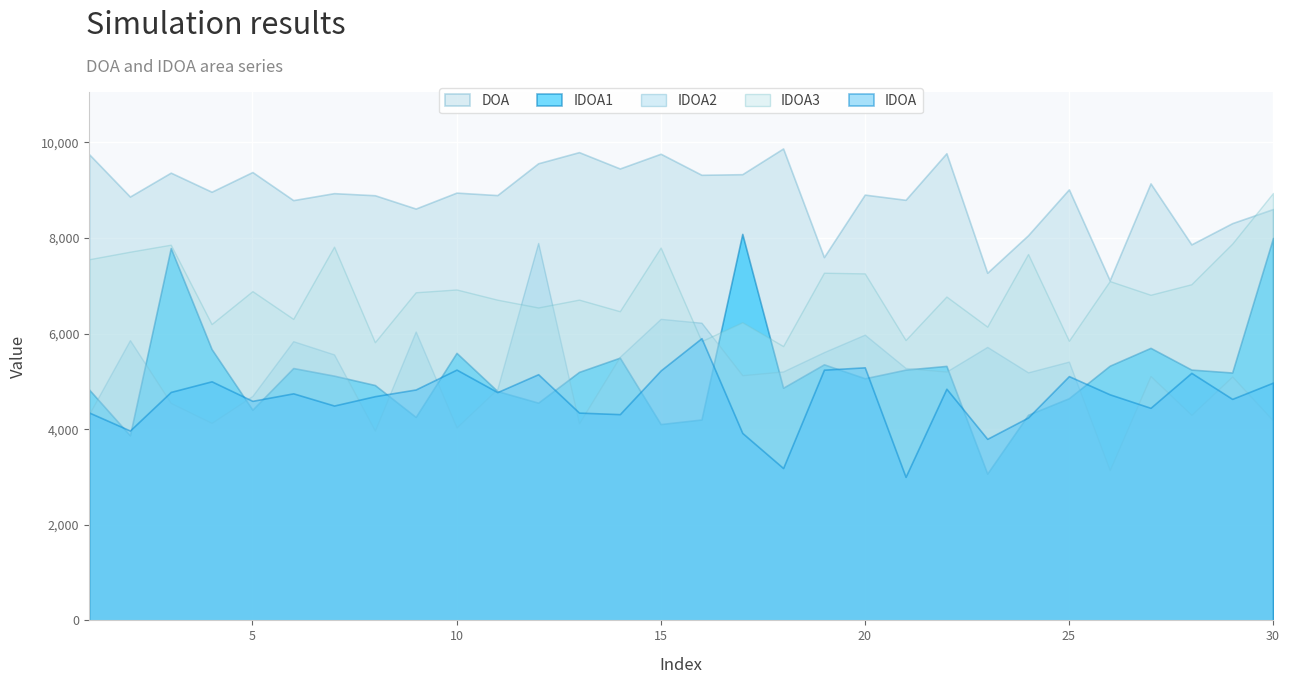

True or false: DOA has more than 1 points higher than both neighbors.

True